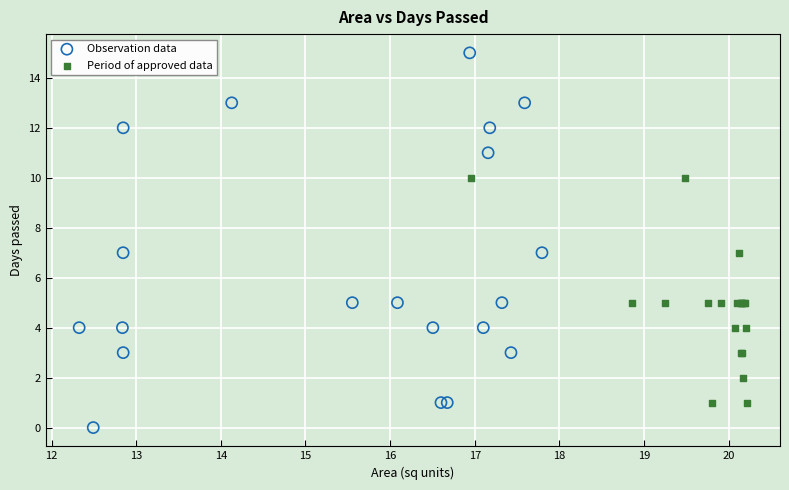

What are all the series names shown in the legend?

Observation data, Period of approved data